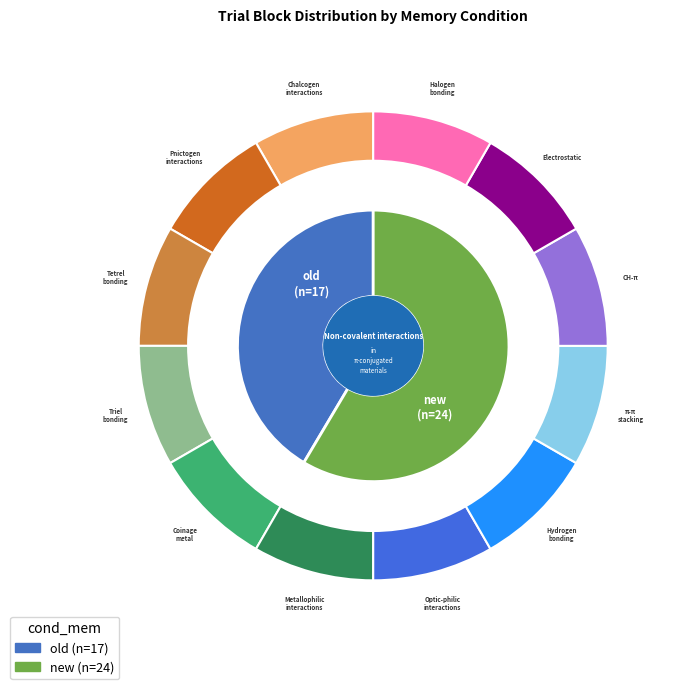

How many segments does this pie chart have?

2